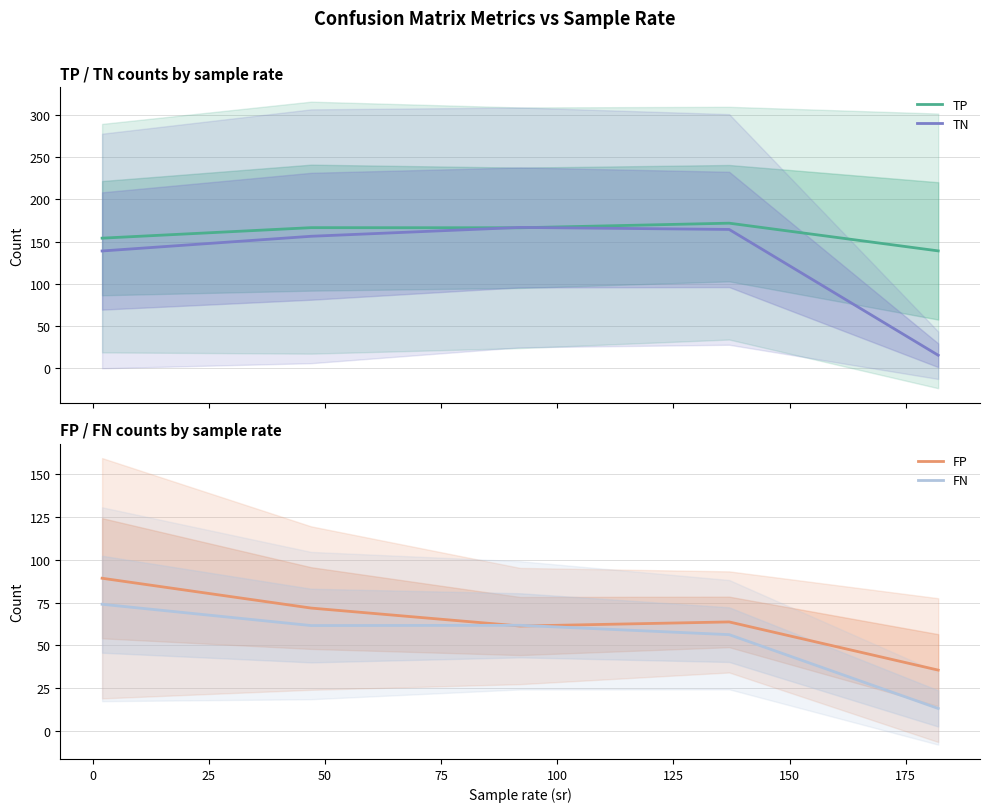

How many intersections are there between TN and TP?

2